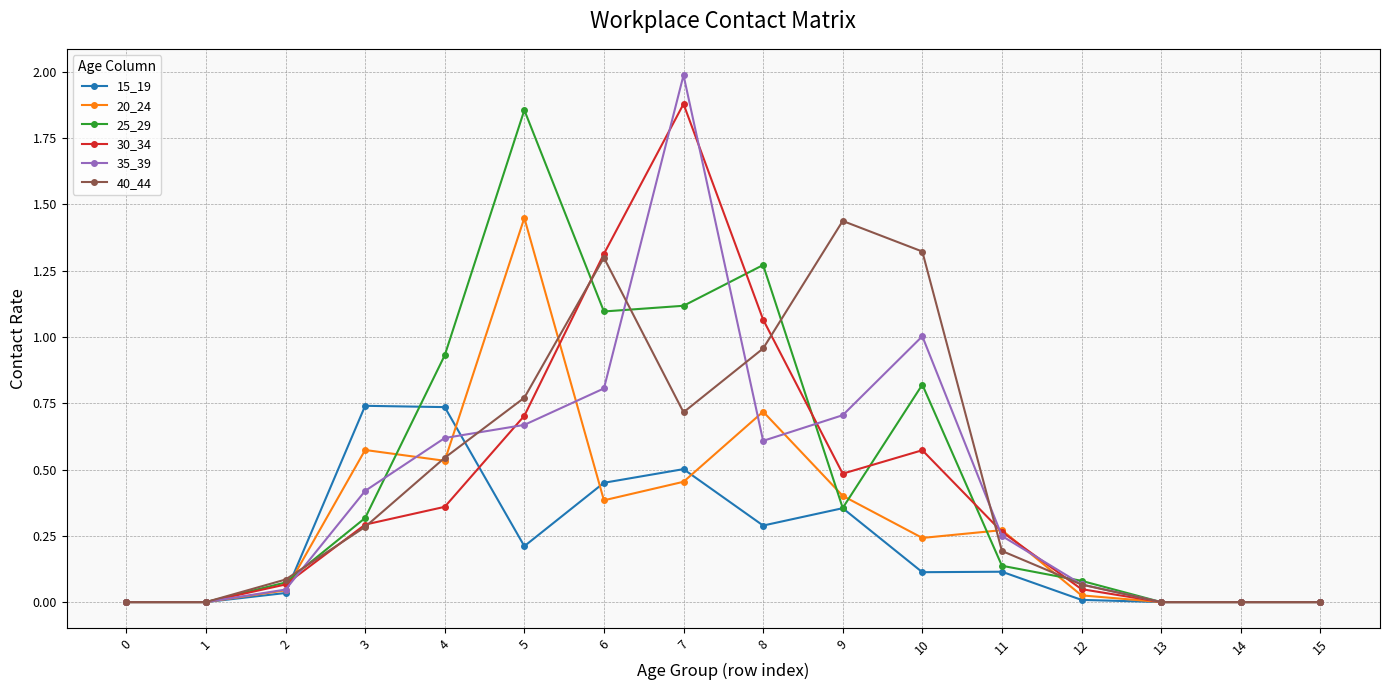

Which series has the largest range (max minus min)?

35_39